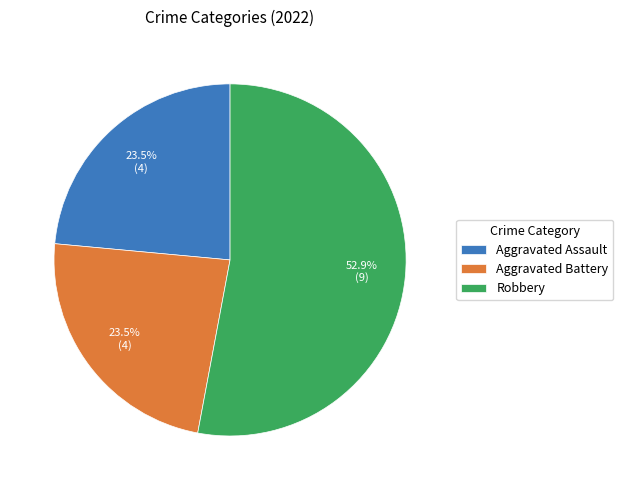

Do Robbery and Aggravated Assault together represent more than half of the pie?

Yes